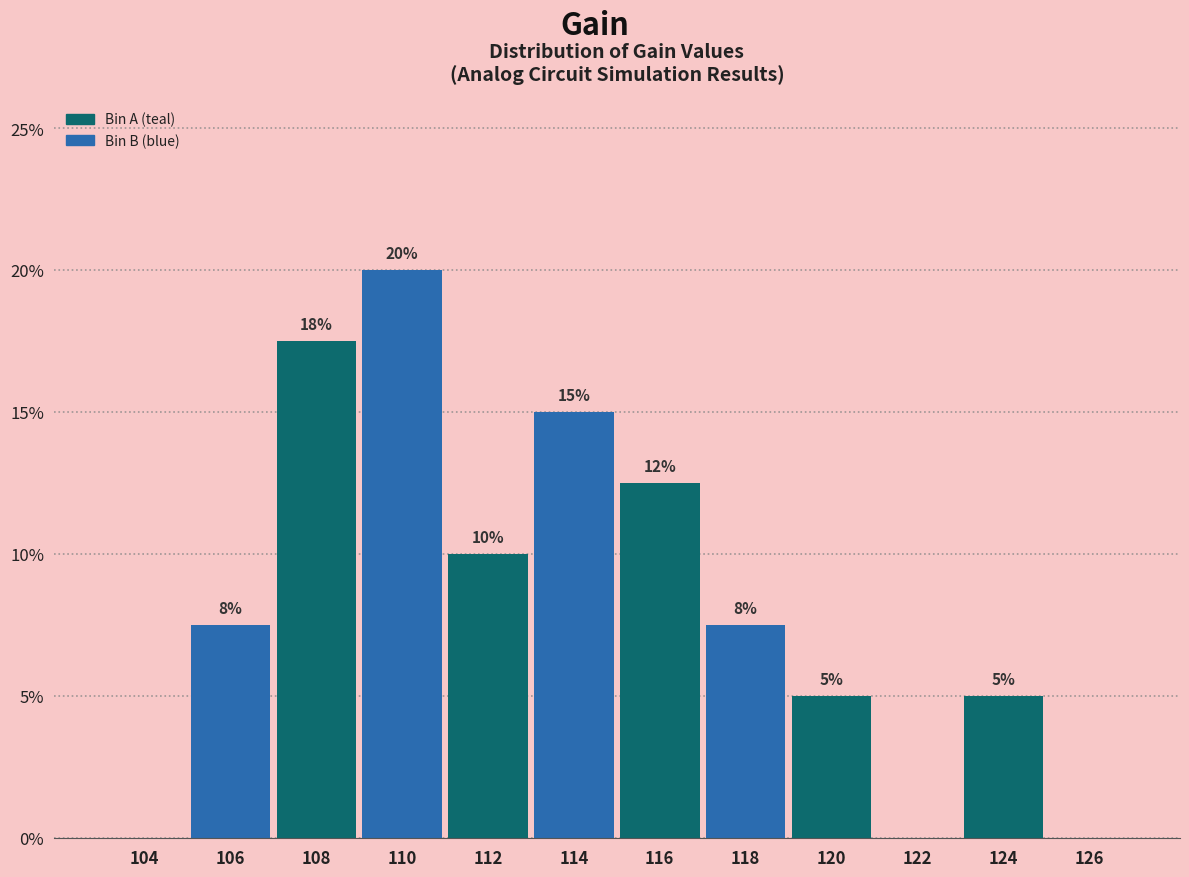

What is the ratio of the value at 124 to the value at 120?

1.0